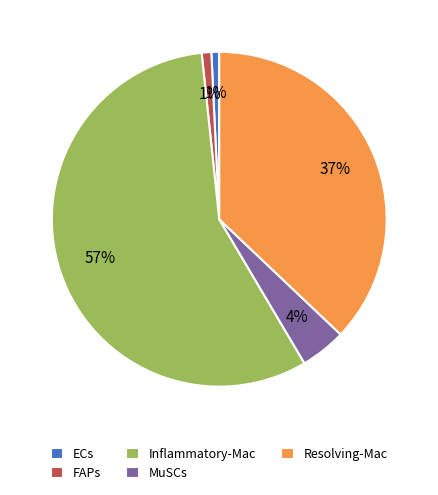

Which has a higher value, Resolving-Mac or MuSCs?

Resolving-Mac